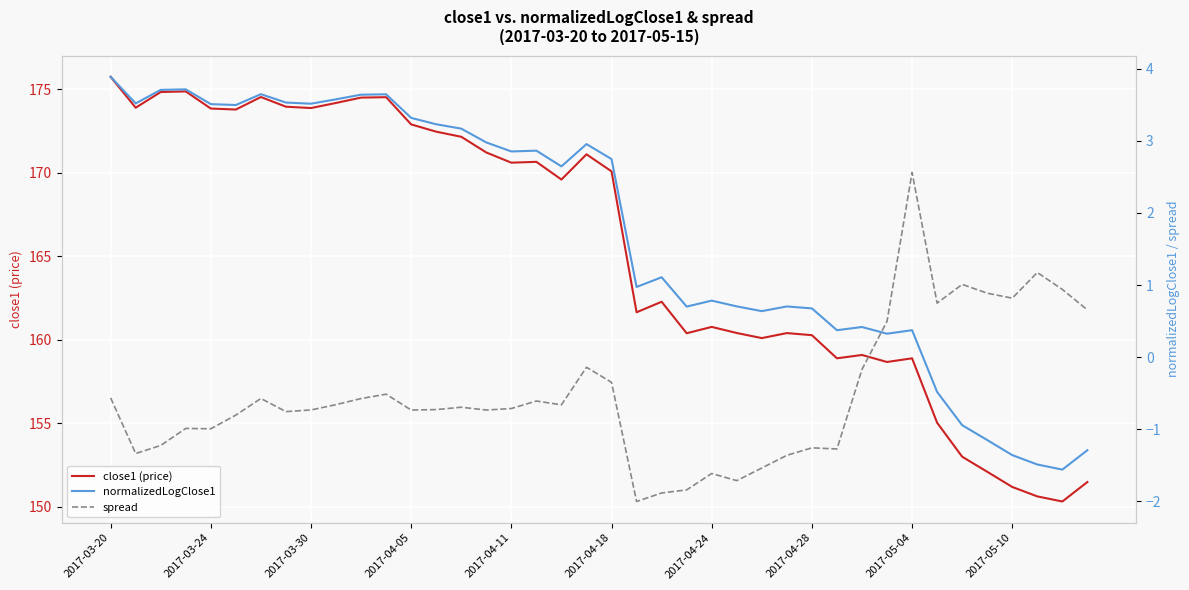

The value of close1 (price) at 2017-04-24 is 242.6. True or false?

False